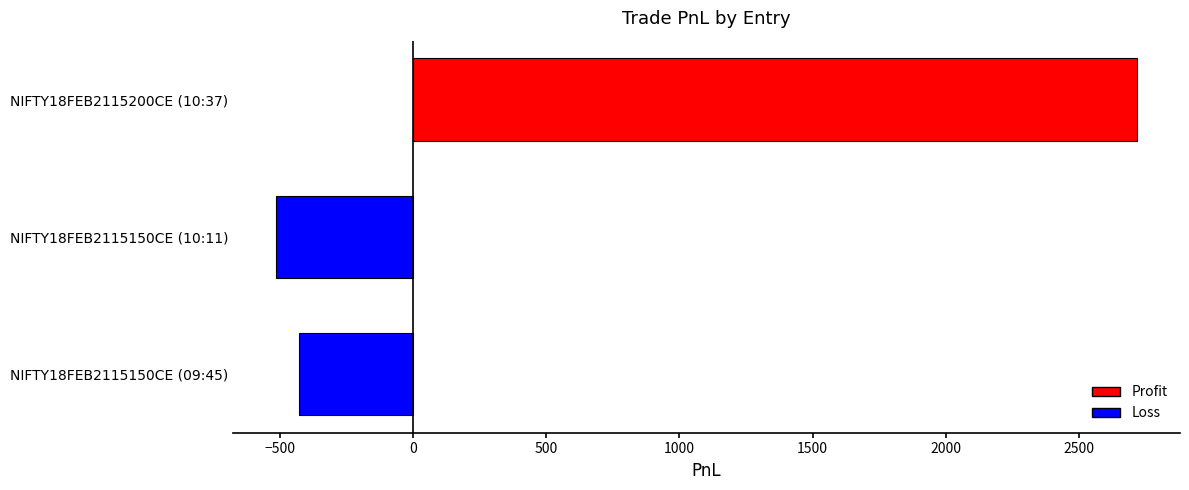

List the labels in order of value, largest first.

NIFTY18FEB2115200CE (10:37), NIFTY18FEB2115150CE (09:45), NIFTY18FEB2115150CE (10:11)